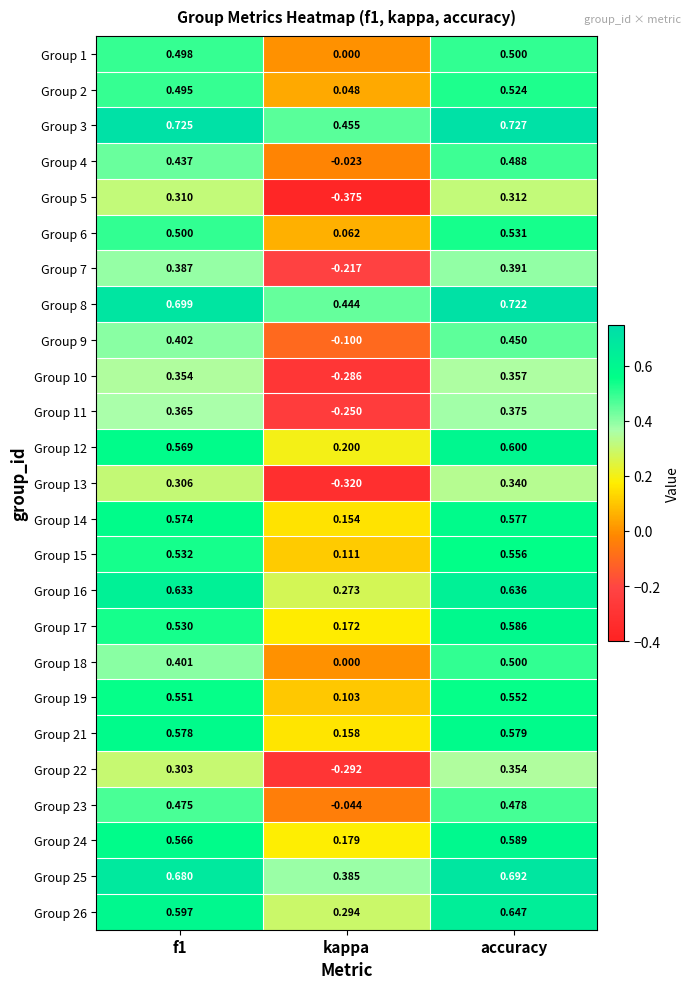

What is the total value across all series at f1?

12.5